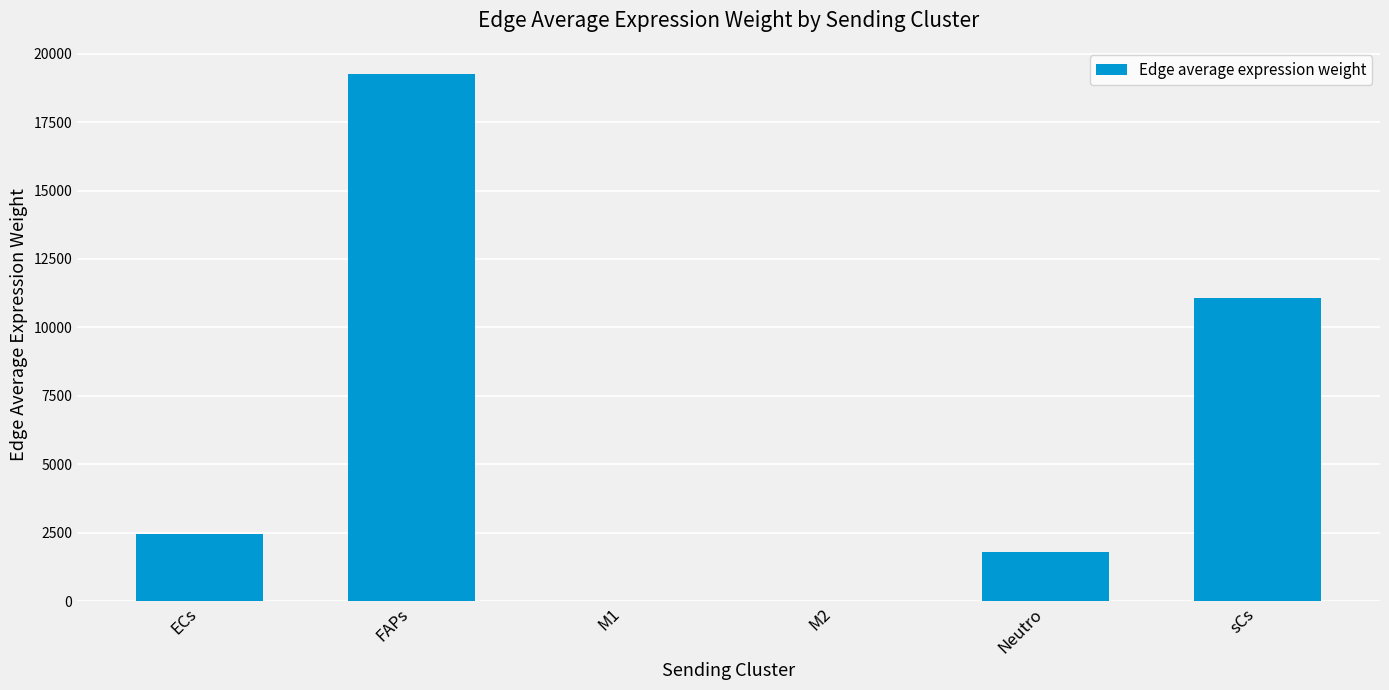

What is the sum of the values at M1 and sCs?

11094.1